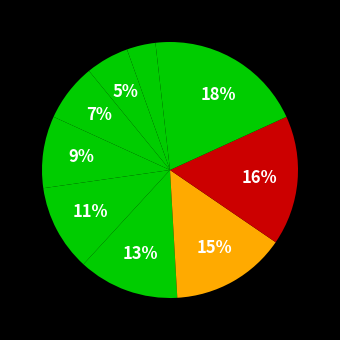

To the nearest percent, what is the average slice percentage?

10%